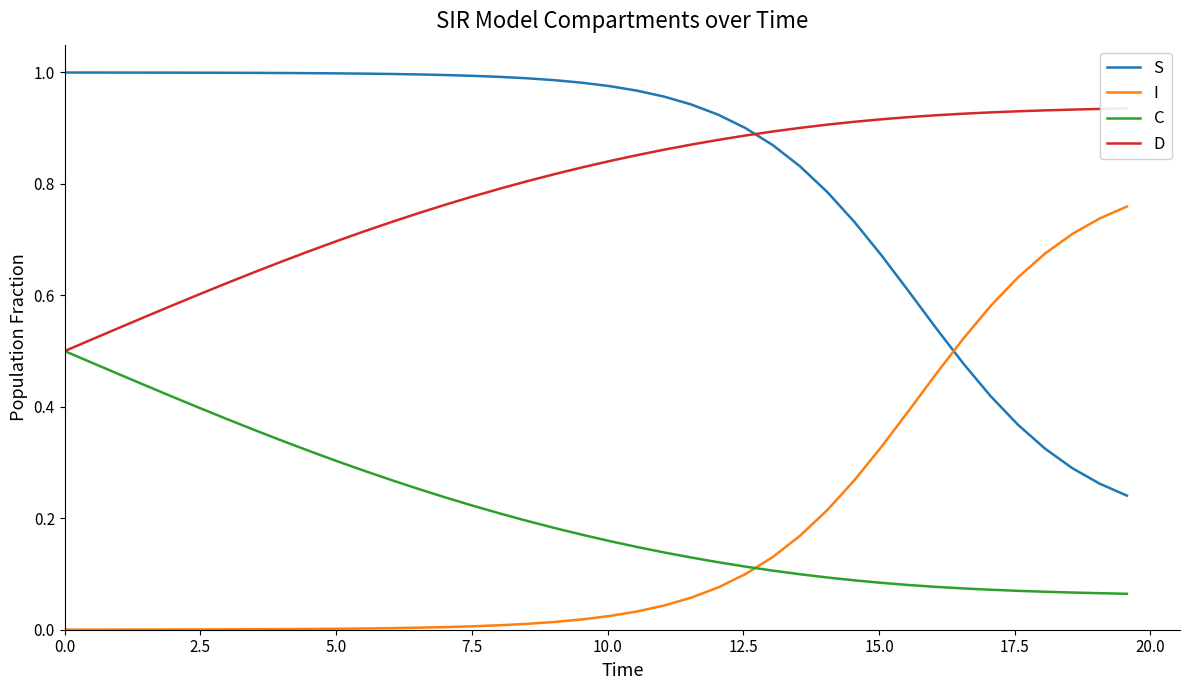

True or false: S and C cross at least once.

False